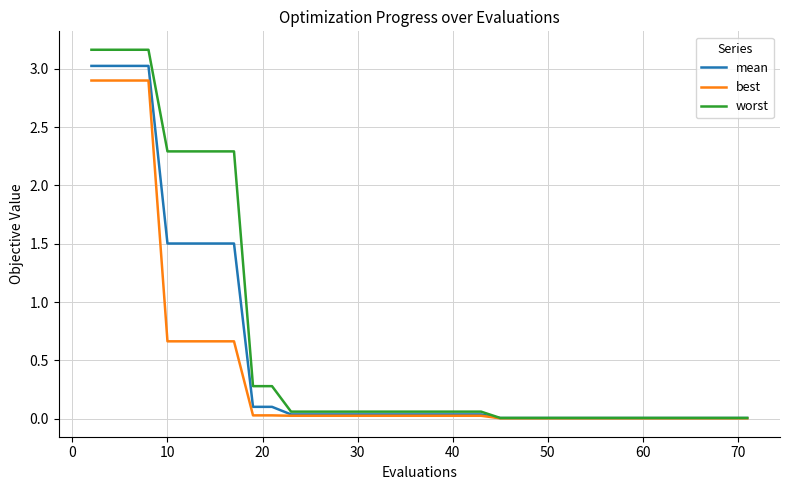

Is this an area chart (filled region under the line)?

No